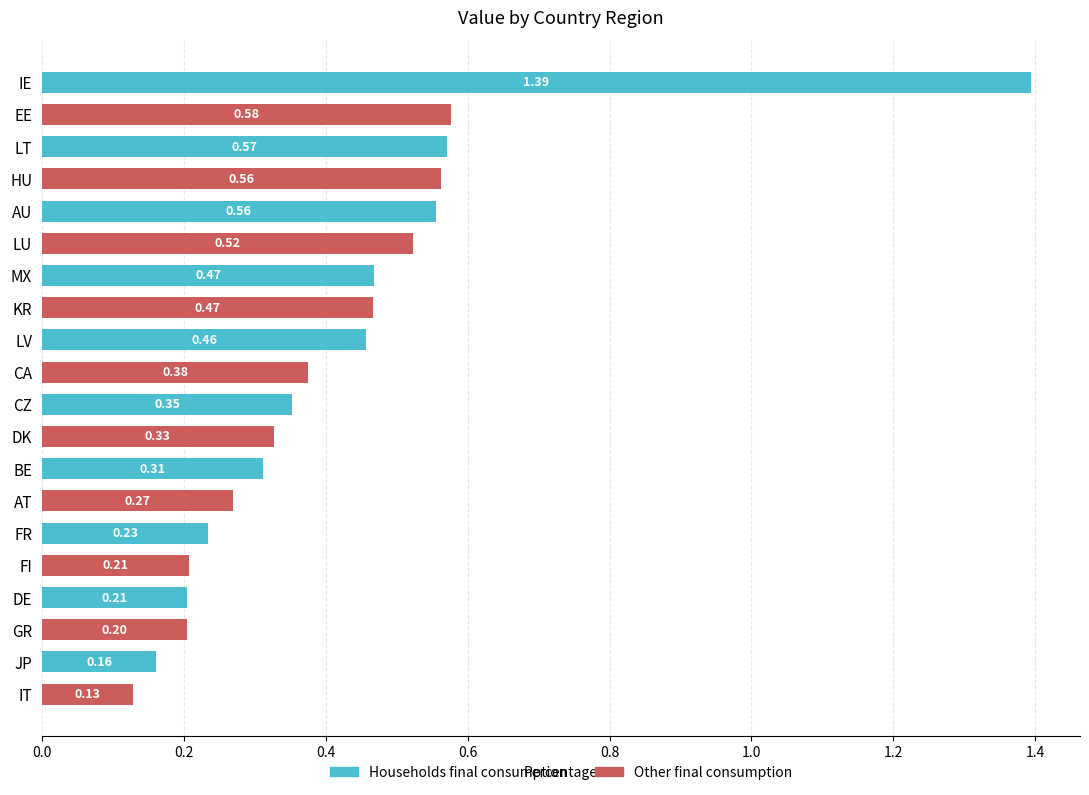

What is the maximum value shown in the chart?

1.4